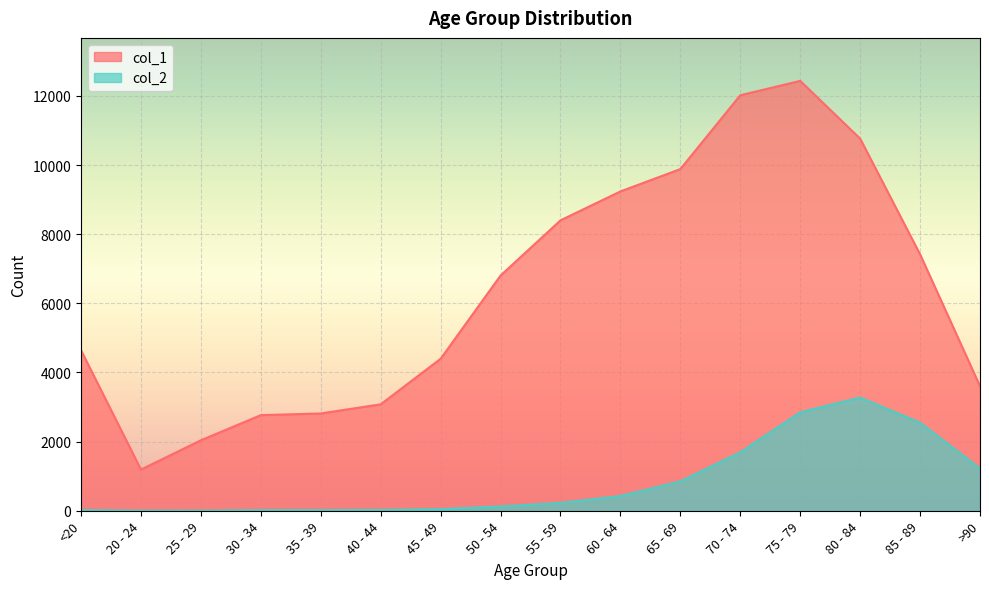

Is the value of col_2 at 80 - 84 greater than the value of col_1 at 30 - 34?

Yes